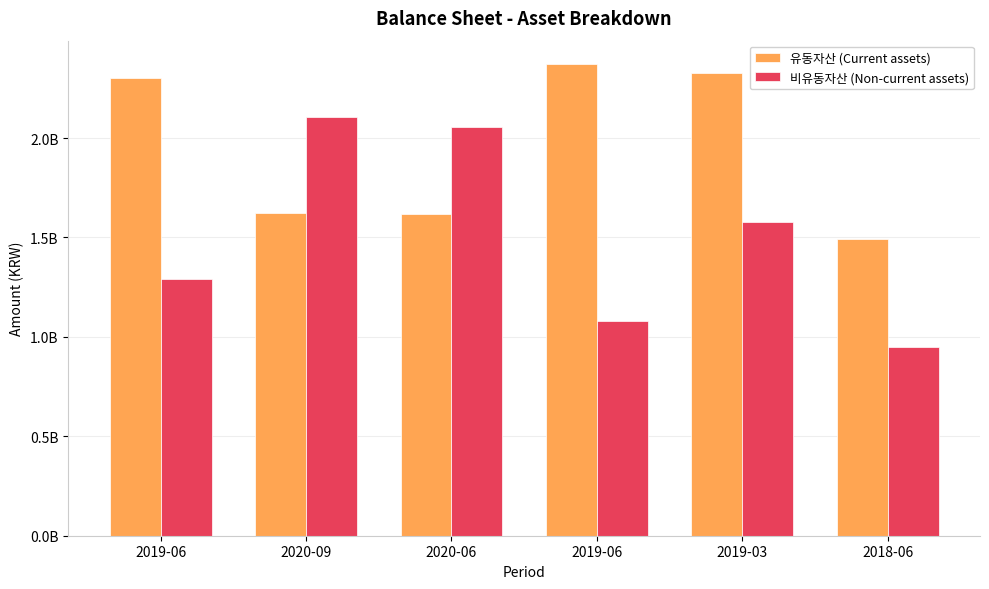

The value of 유동자산 (Current assets) at 2019-03 is 2325089186. True or false?

True